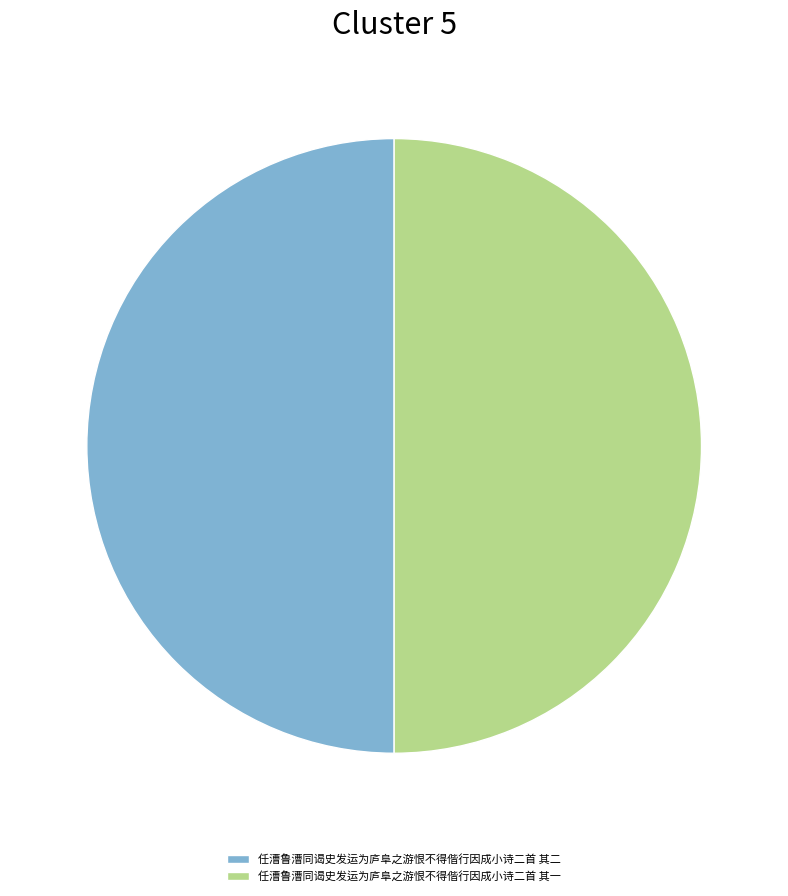

Is the sum of 任漕鲁漕同谒史发运为庐阜之游恨不得偕行因成小诗二首 其一 and 任漕鲁漕同谒史发运为庐阜之游恨不得偕行因成小诗二首 其二 greater than half?

Yes